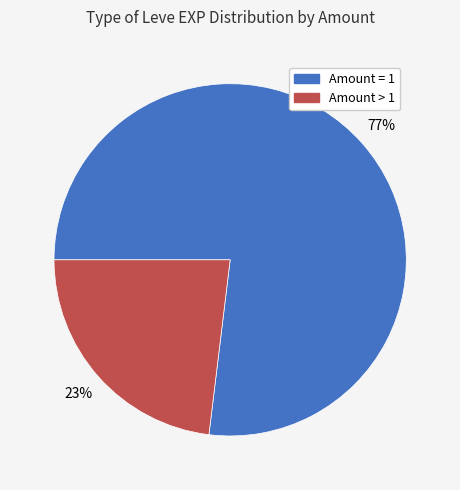

Is there any slice that represents more than half of the pie?

Yes